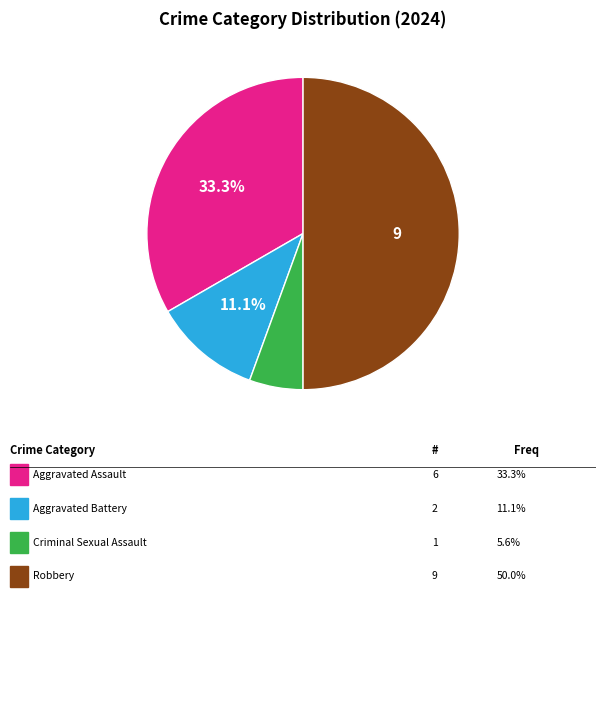

How many segments does this pie chart have?

4